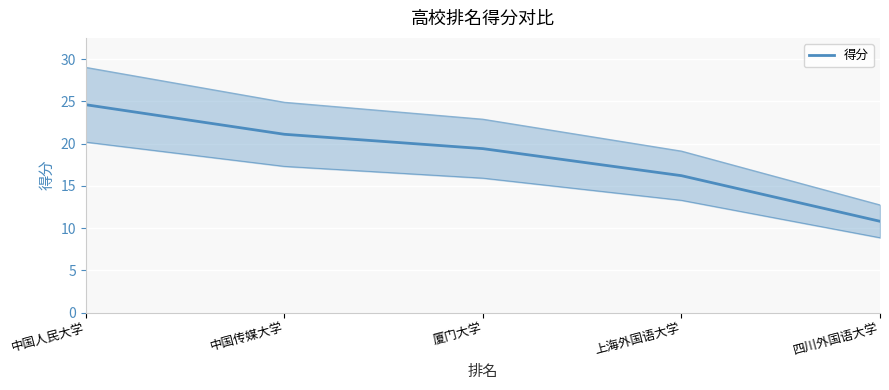

What is the sum of the values at 厦门大学 and 上海外国语大学?

35.6